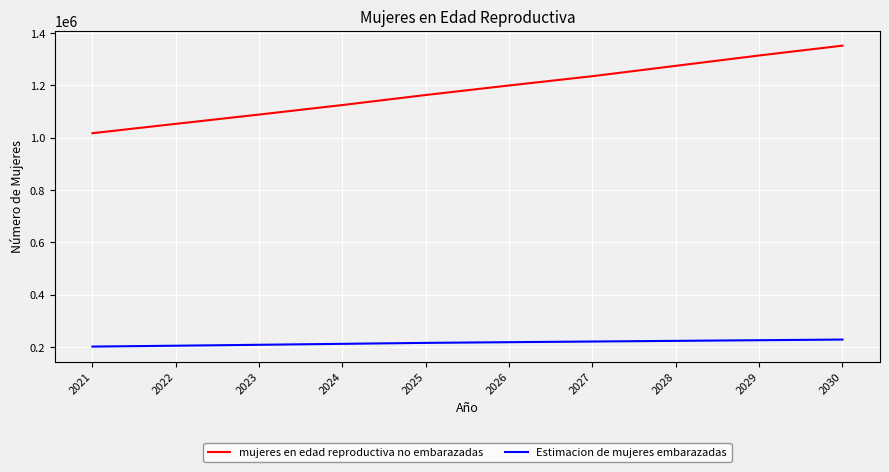

What is the sum of the Estimacion de mujeres embarazadas values at 2025 and 2021?

418594.5